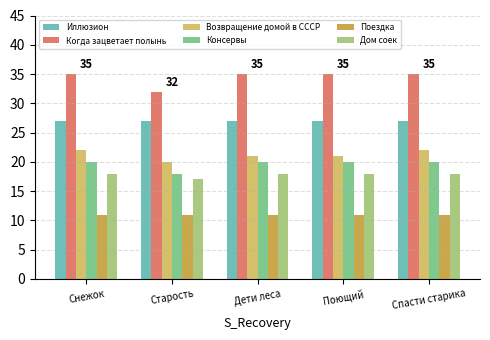

True or false: Консервы has a value of 20 at Поющий.

True